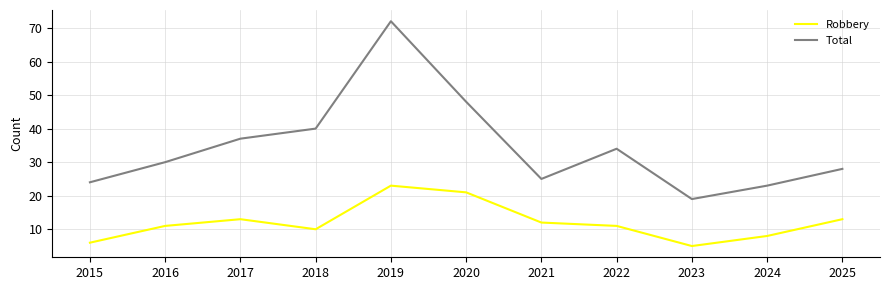

List the series in order of their peak value, highest first.

Total, Robbery